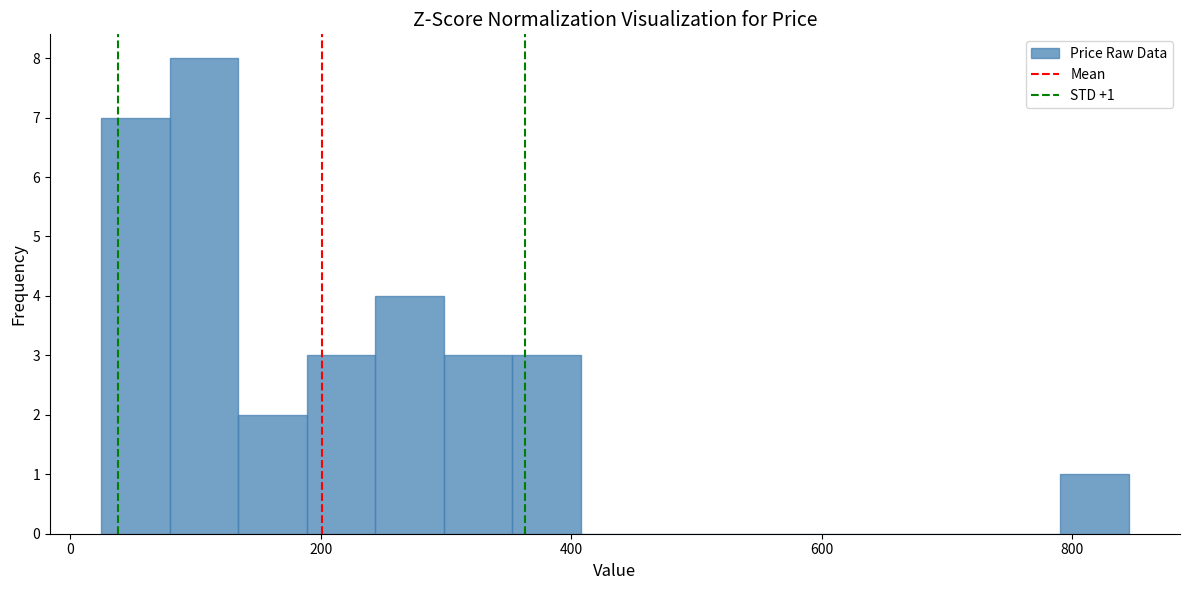

Around what value on the x-axis is the tallest bar? Give the approximate position of its centre, as read against the axis.

100